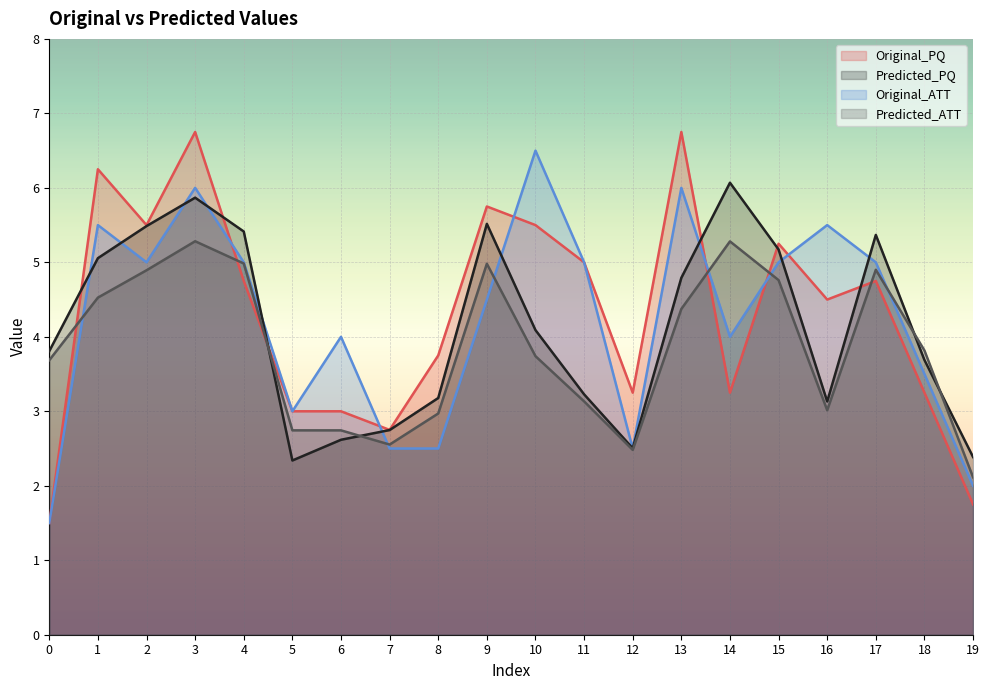

True or false: Predicted_PQ has a value of 1.3 at 0.

False